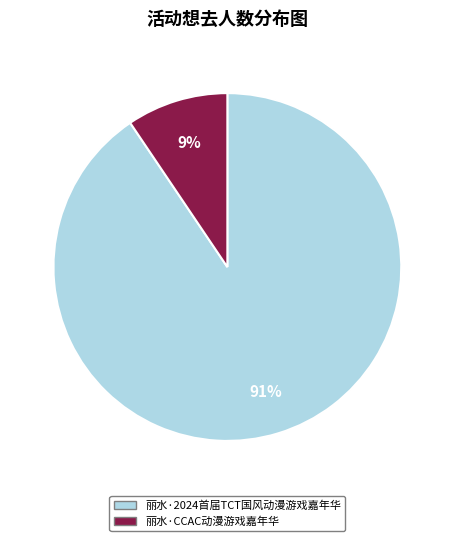

To the nearest percent, what is the average slice percentage?

50%